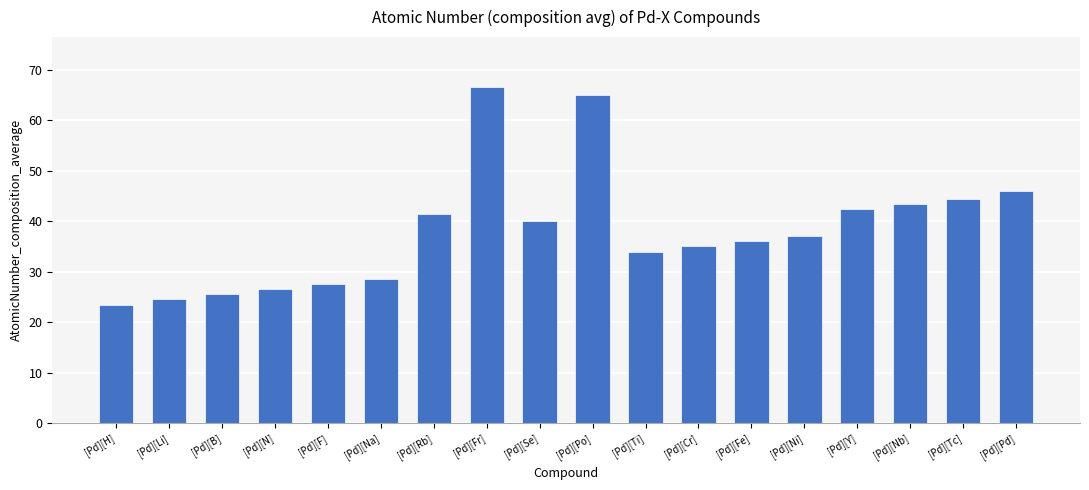

List the labels in order of value, smallest first.

[Pd][H], [Pd][Li], [Pd][B], [Pd][N], [Pd][F], [Pd][Na], [Pd][Ti], [Pd][Cr], [Pd][Fe], [Pd][Ni], [Pd][Se], [Pd][Rb], [Pd][Y], [Pd][Nb], [Pd][Tc], [Pd][Pd], [Pd][Po], [Pd][Fr]